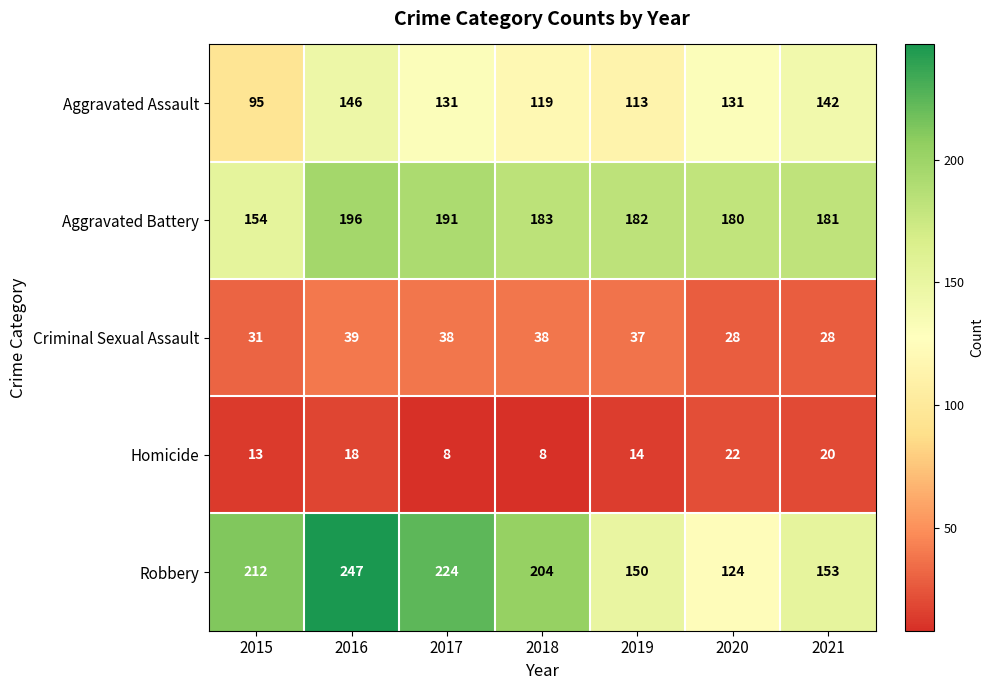

How many series are shown in this chart?

5